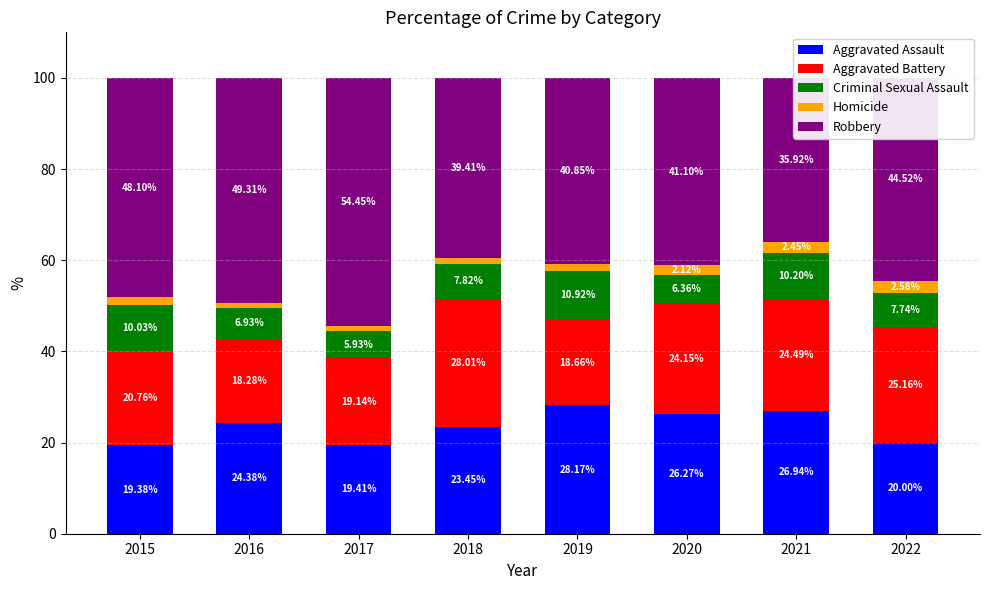

Reading right to left, transcribe all the data shown in this chart.

Aggravated Assault: 2022=20.0	2021=26.9	2020=26.3	2019=28.2	2018=23.5	2017=19.4	2016=24.4	2015=19.4
Aggravated Battery: 2022=25.2	2021=24.5	2020=24.2	2019=18.7	2018=28.0	2017=19.1	2016=18.3	2015=20.8
Criminal Sexual Assault: 2022=7.7	2021=10.2	2020=6.4	2019=10.9	2018=7.8	2017=5.9	2016=6.9	2015=10.0
Homicide: 2022=2.6	2021=2.4	2020=2.1	2019=1.4	2018=1.3	2017=1.1	2016=1.1	2015=1.7
Robbery: 2022=44.5	2021=35.9	2020=41.1	2019=40.8	2018=39.4	2017=54.4	2016=49.3	2015=48.1